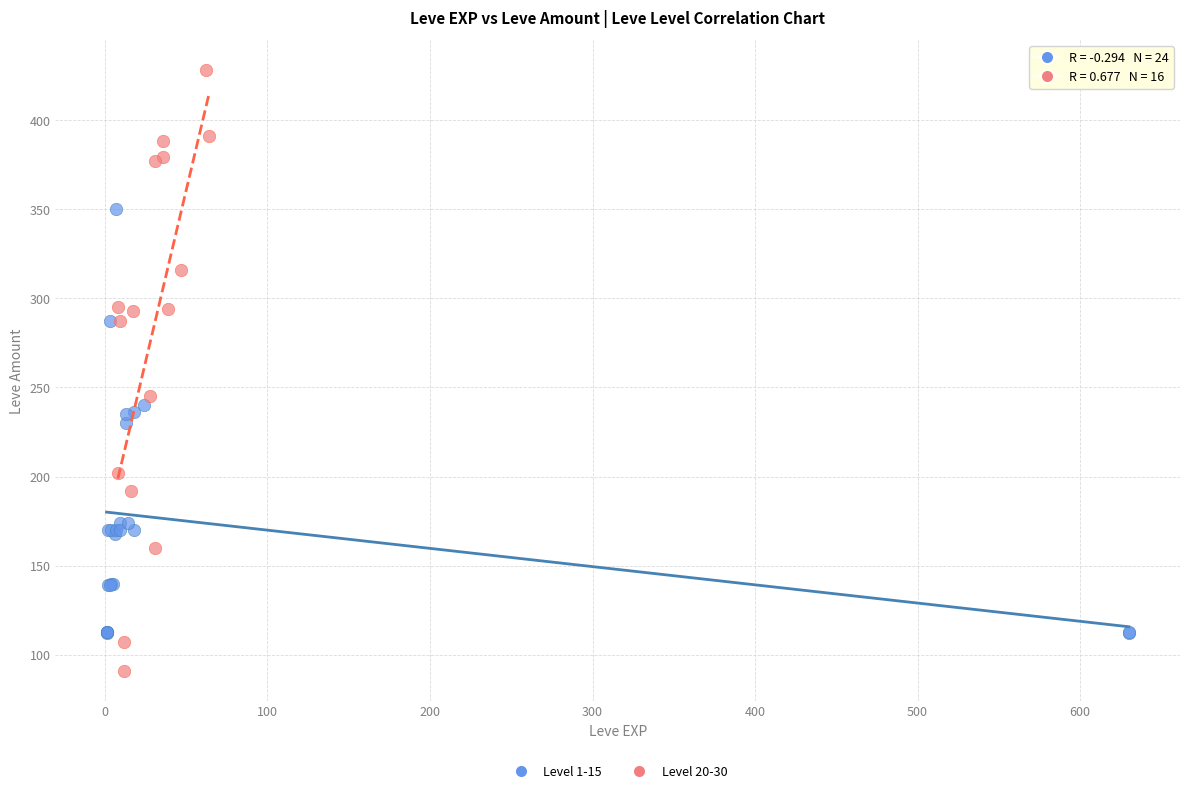

Which series contains the lowest Y value?

Level 20-30